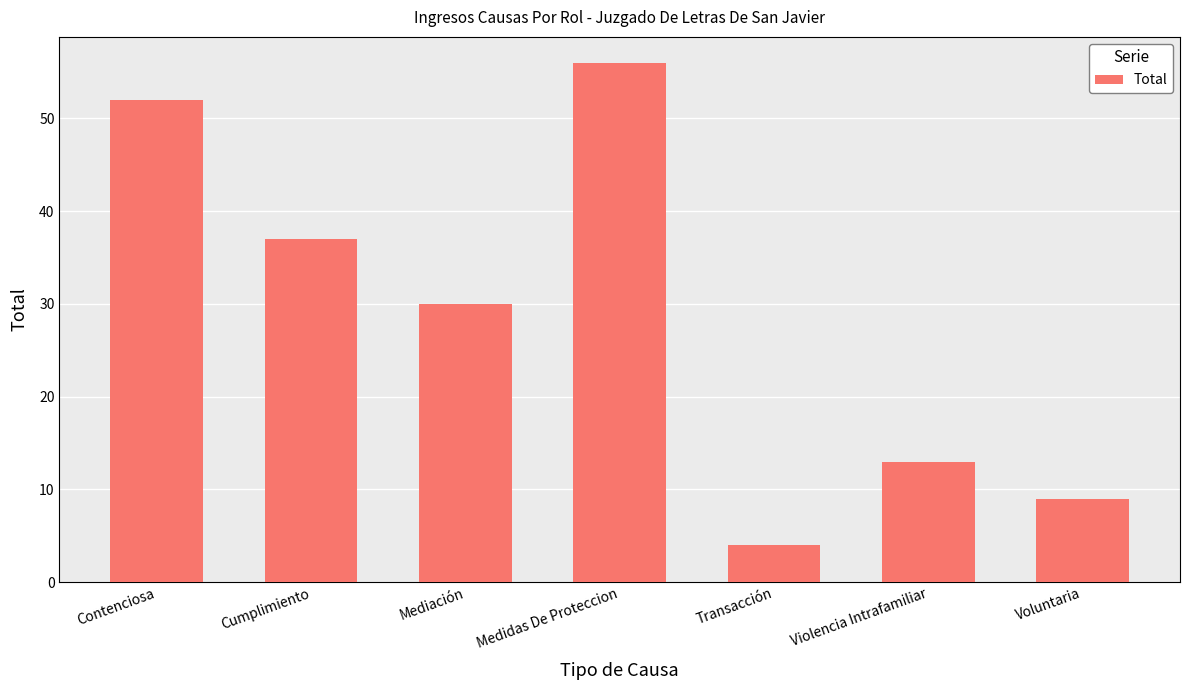

What is the value of the 1st bar from the left?

52